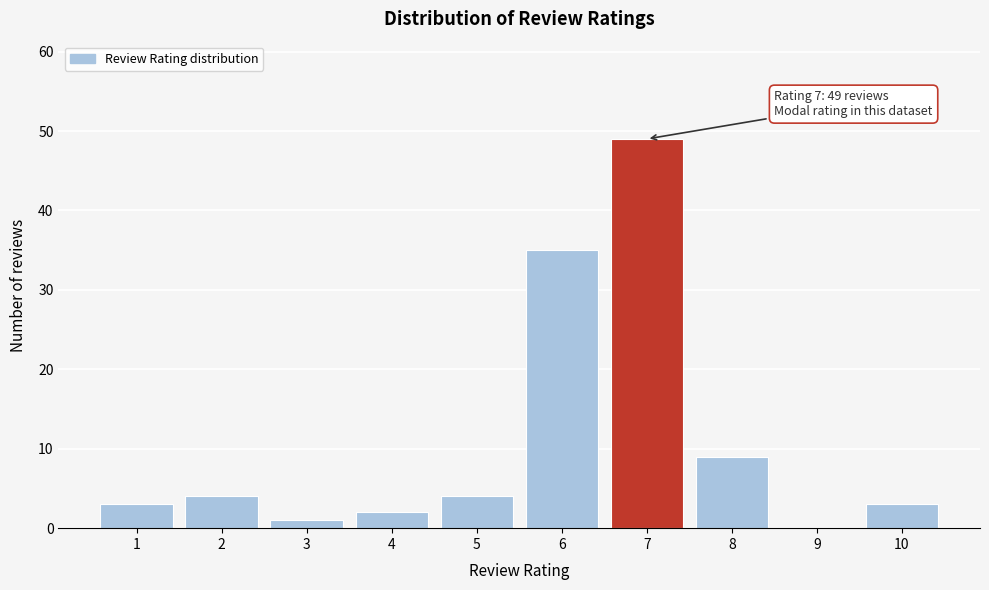

Reading left to right, list all the values displayed in this chart.

1=3	2=4	3=1	4=2	5=4	6=35	7=49	8=9	9=0	10=3